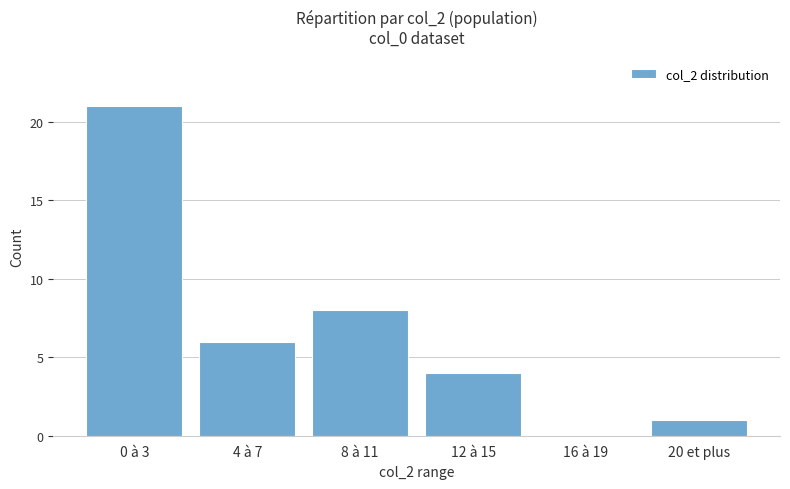

What is the approximate value at 12 à 15?

4